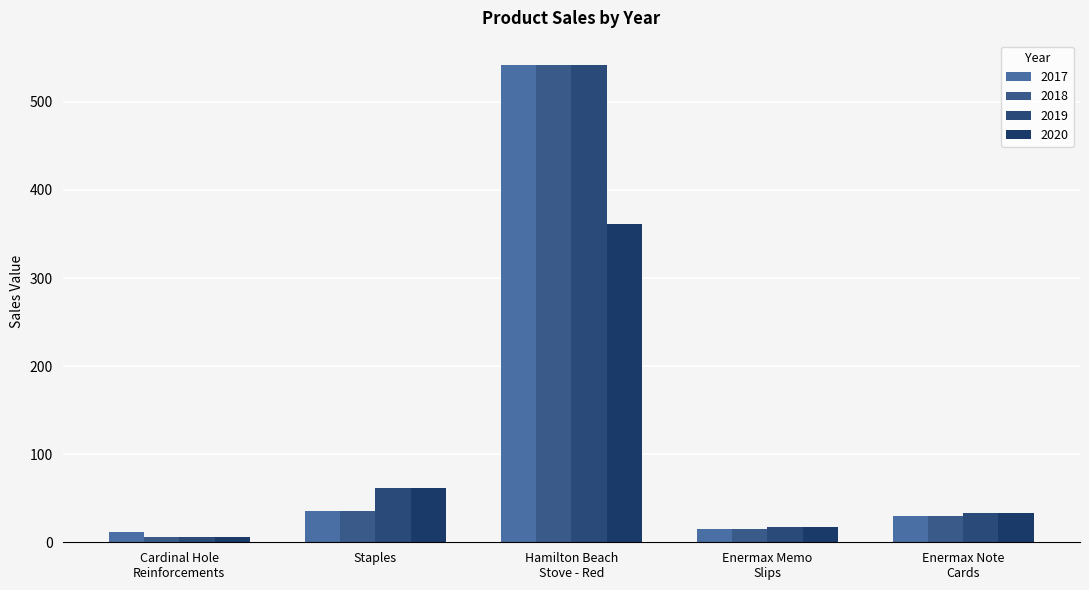

How many data points does each series have?

5